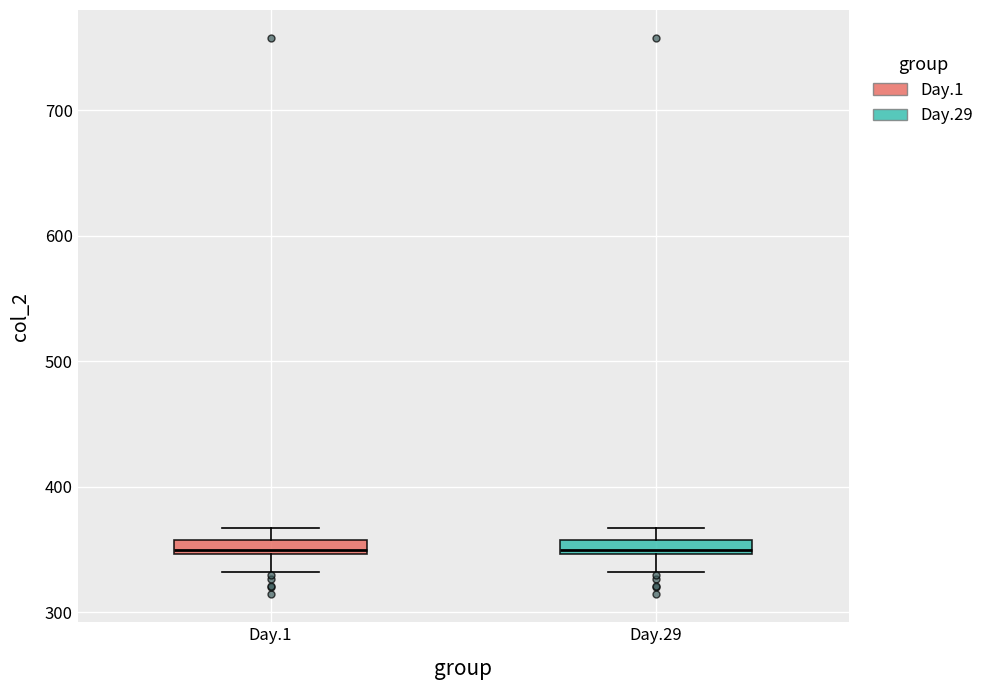

Where does the lower whisker of the box for Day.1 end on the y-axis? The values are not printed on the chart, so give them approximately, as read against the axis.

330